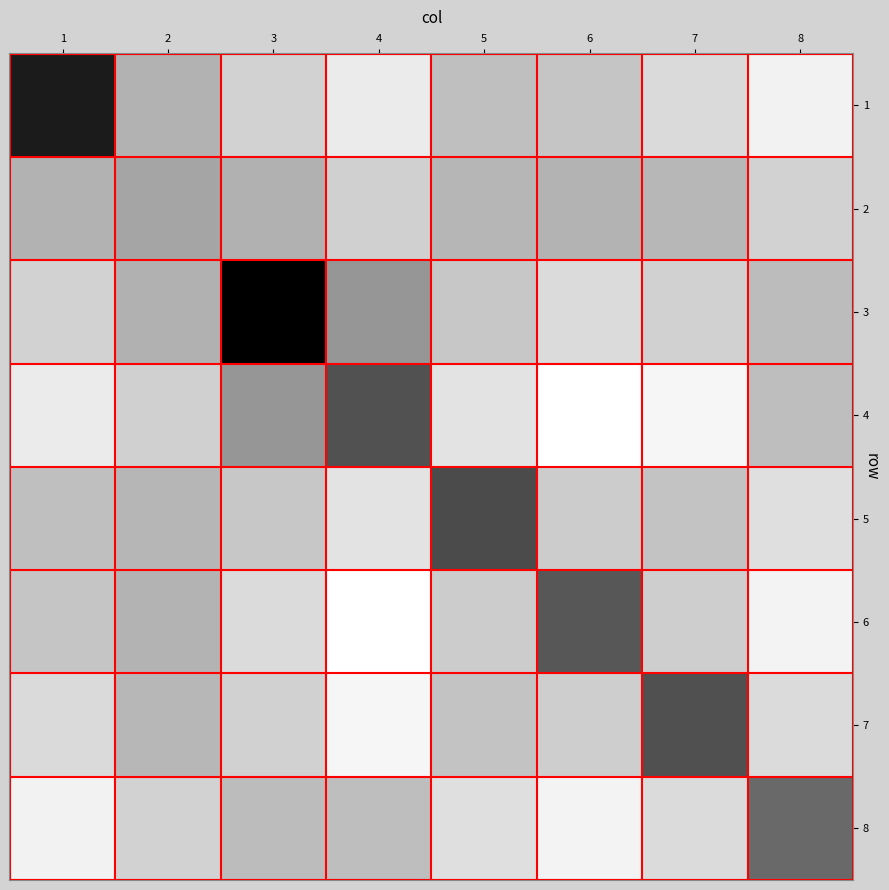

Reading right to left, what are all the values shown in this chart?

1: 8=12.3	7=12.7	6=13.0	5=13.1	4=12.4	3=12.8	2=13.3	1=15.7
2: 8=12.8	7=13.2	6=13.3	5=13.2	4=12.8	3=13.3	2=13.5	1=13.3
3: 8=13.1	7=12.8	6=12.6	5=13.0	4=13.7	3=16.1	2=13.3	1=12.8
4: 8=13.1	7=12.2	6=12.1	5=12.5	4=14.8	3=13.7	2=12.8	1=12.4
5: 8=12.6	7=13.0	6=12.9	5=14.9	4=12.5	3=13.0	2=13.2	1=13.1
6: 8=12.3	7=12.8	6=14.7	5=12.9	4=12.1	3=12.6	2=13.3	1=13.0
7: 8=12.6	7=14.8	6=12.8	5=13.0	4=12.2	3=12.8	2=13.2	1=12.7
8: 8=14.5	7=12.6	6=12.3	5=12.6	4=13.1	3=13.1	2=12.8	1=12.3